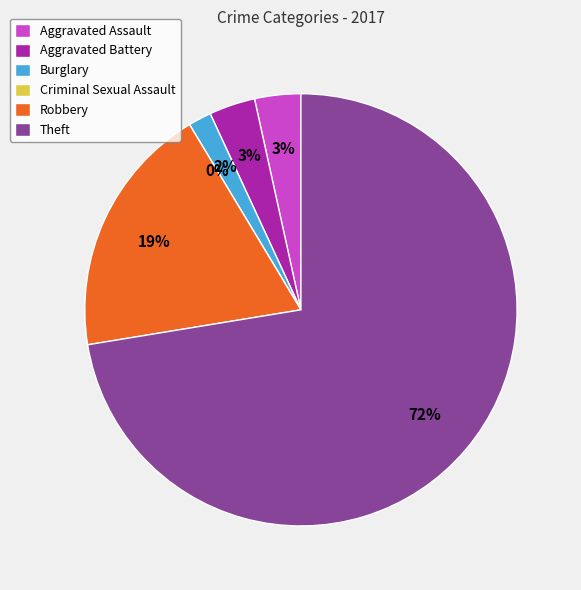

To the nearest percent, what portion does Robbery represent?

19%